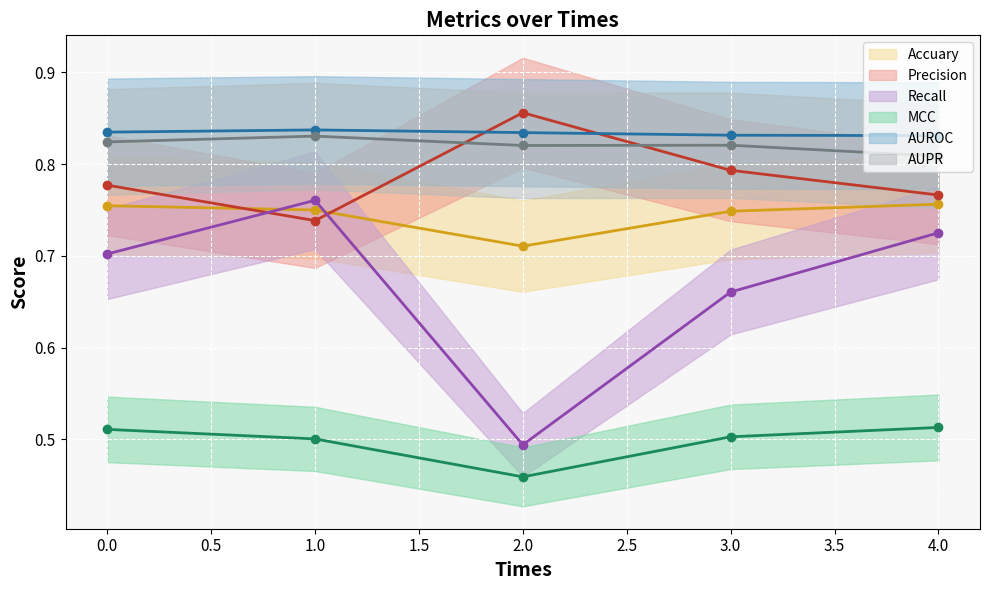

How many lines are shown in the chart?

6